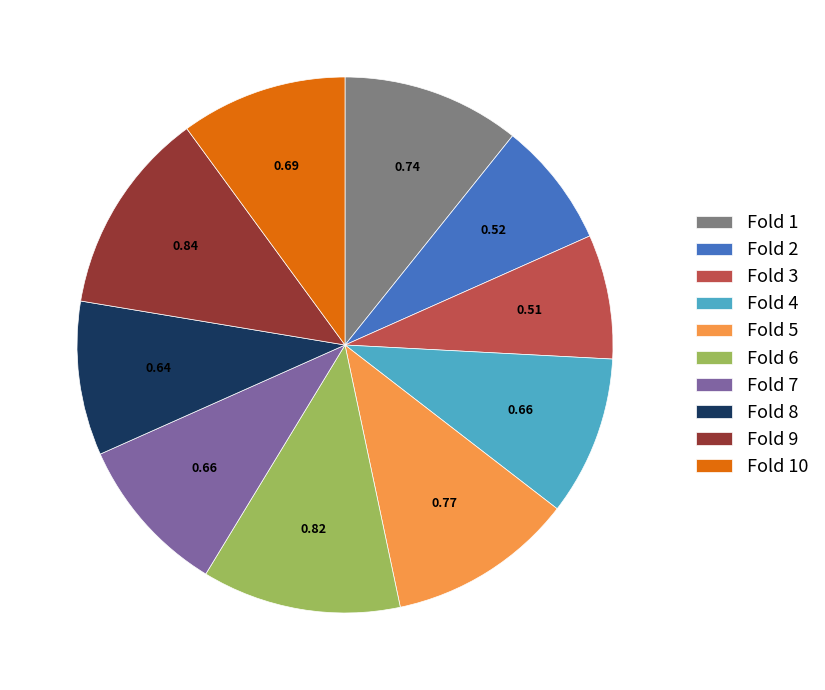

Is the sum of Fold 6 and Fold 10 greater than half?

No